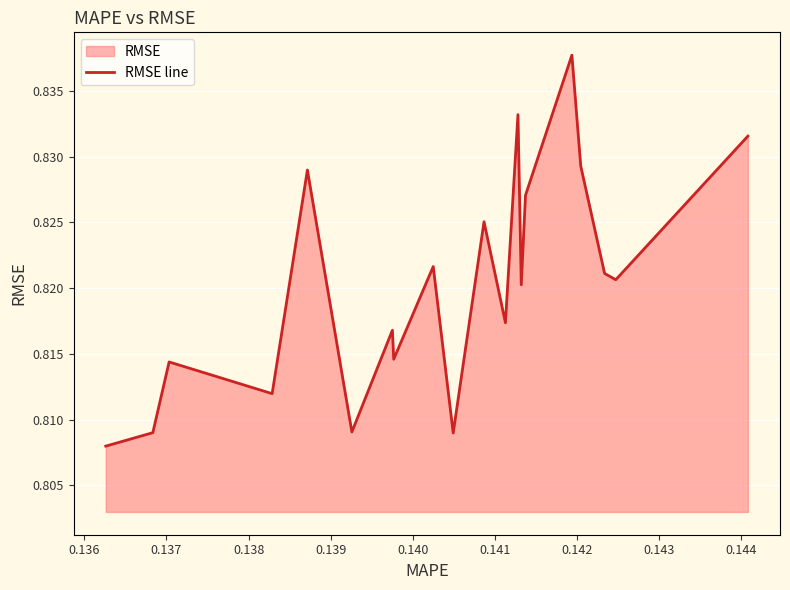

Does the chart display data point markers on the line(s)?

No